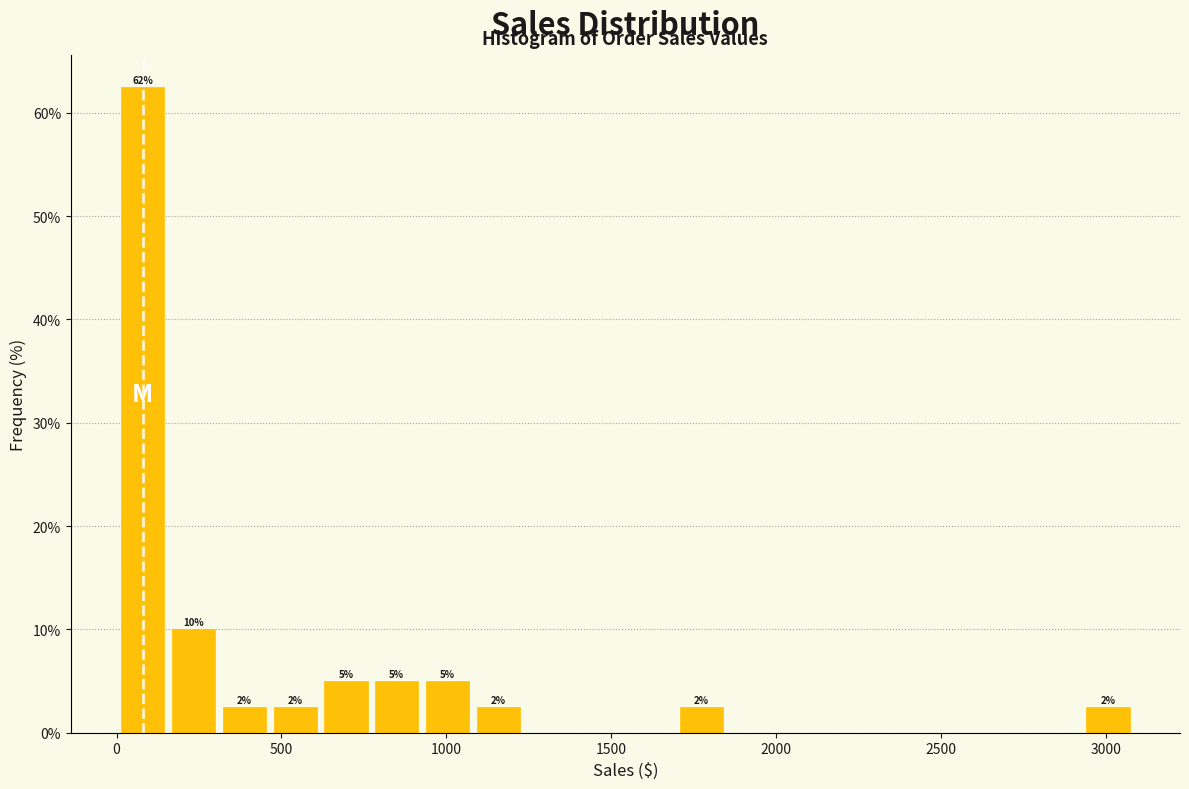

Read against the x-axis, roughly where is the centre of the tallest bar?

100